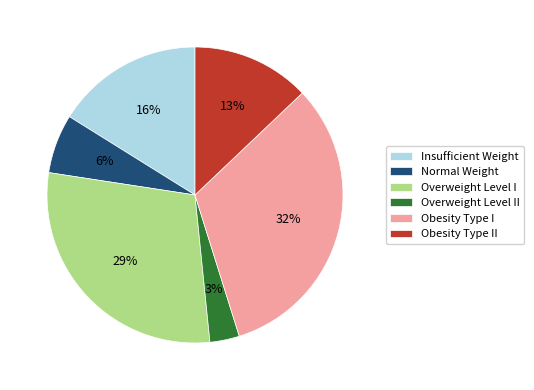

To the nearest percent, what is the average slice percentage?

17%